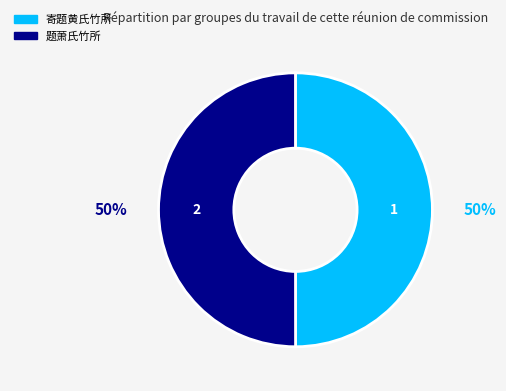

The 题萧氏竹所 slice represents 50% of the pie. True or false?

True